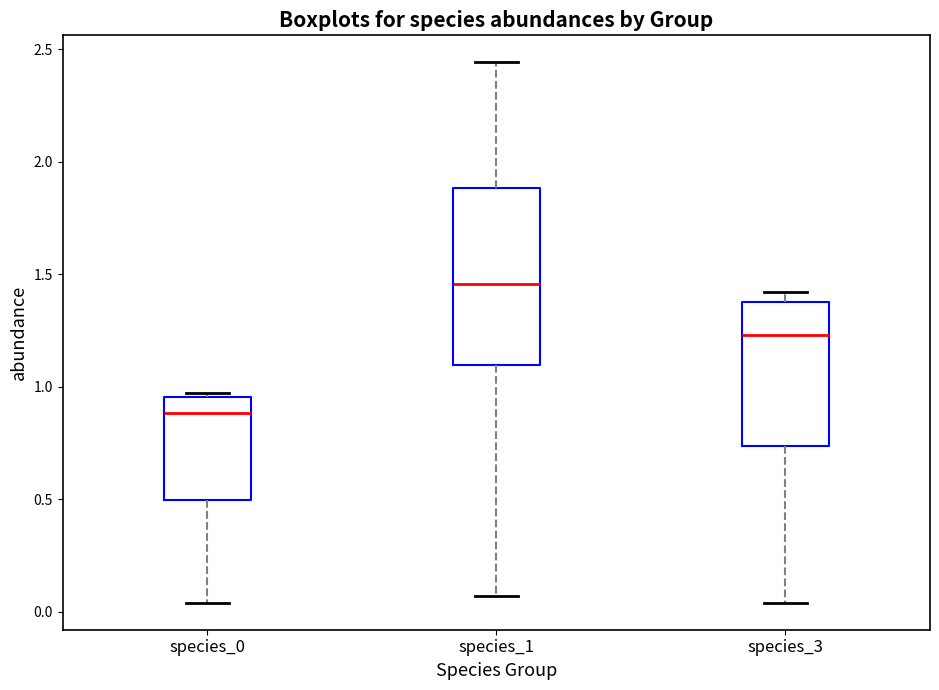

Comparing the boxes themselves (not the whiskers), which one is the tallest?

species_1